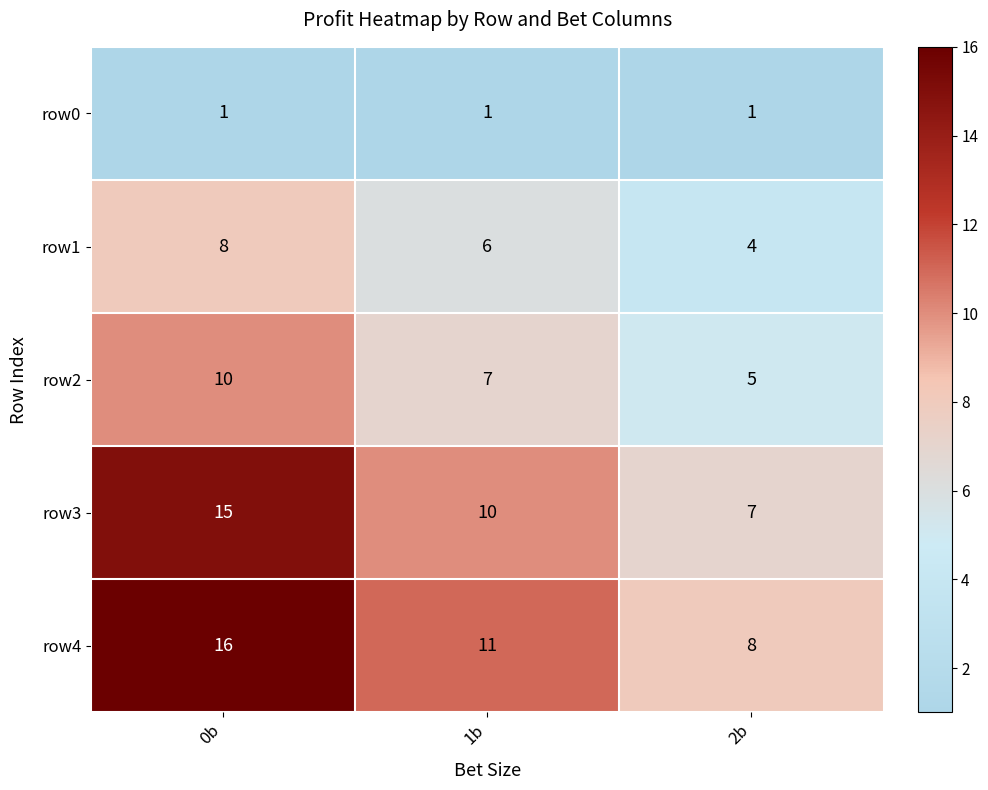

The value of row4 at 2b is 8. True or false?

True